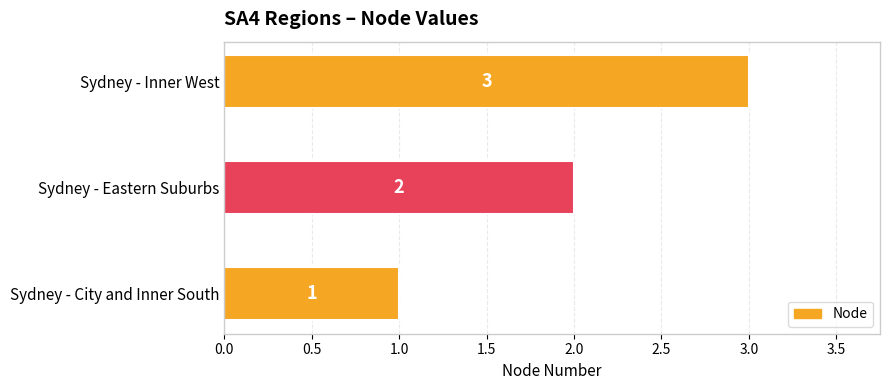

Which category has the lowest value across all series?

Sydney - City and Inner South